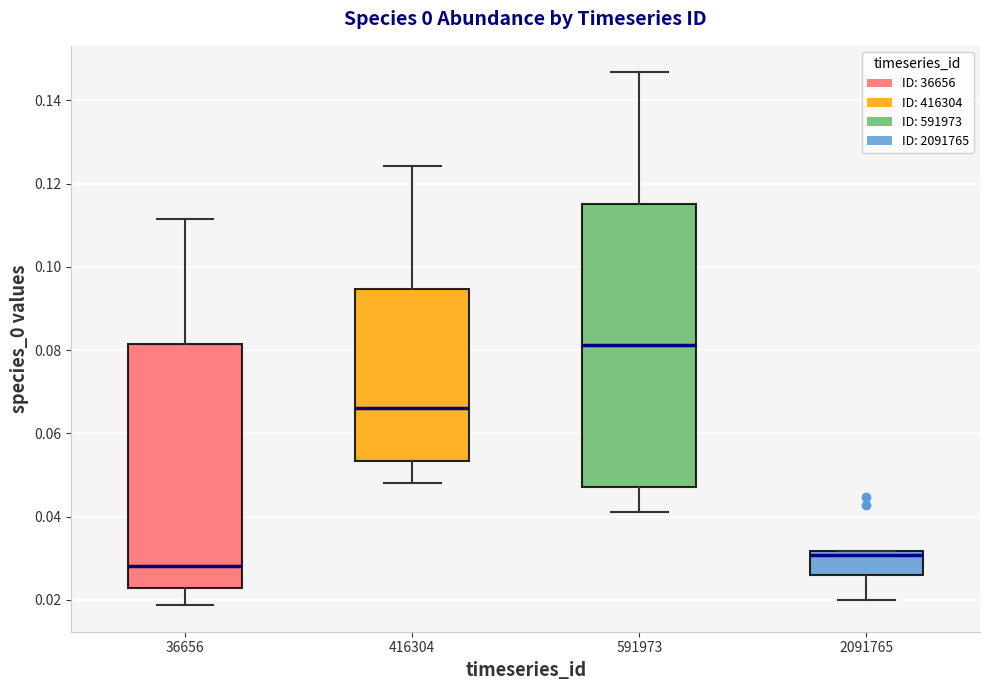

Comparing the boxes themselves (not the whiskers), which one is the tallest?

591973